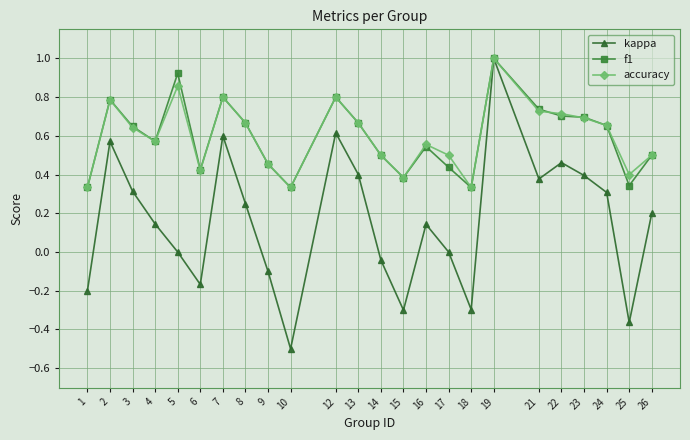

True or false: accuracy has more than 1 interior local peaks.

True